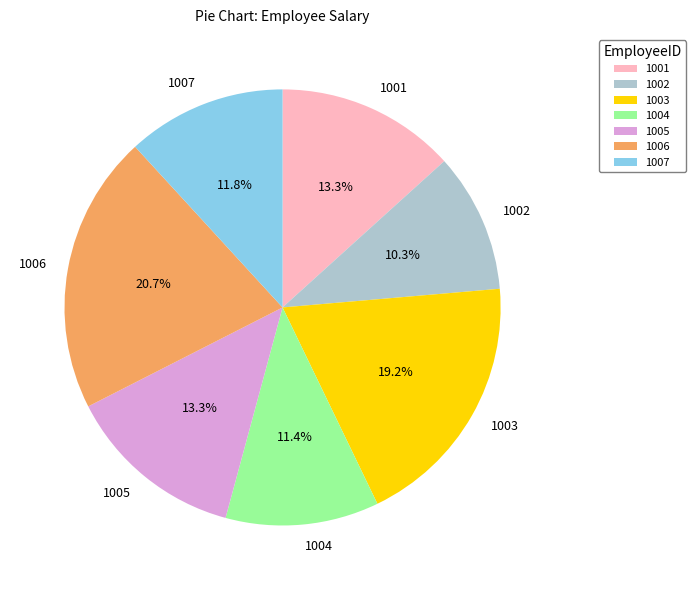

Is there a majority slice in this chart?

No